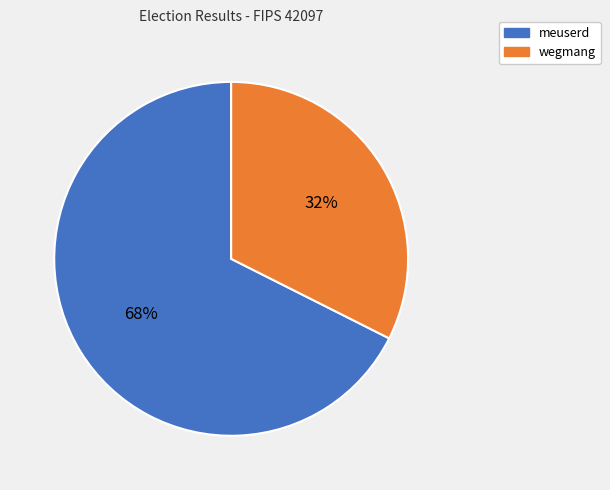

What is the largest slice in the pie chart?

meuserd